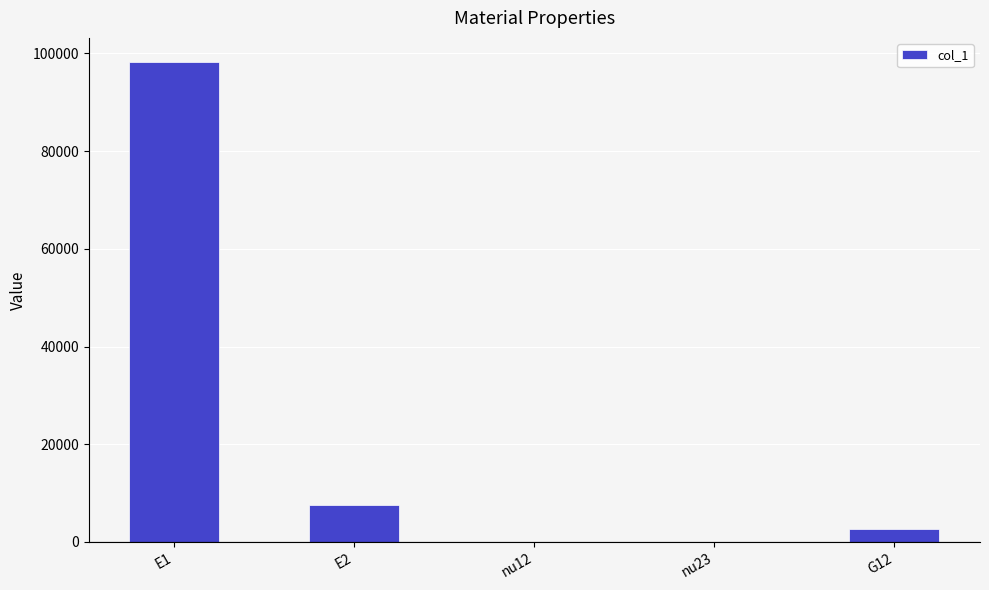

Approximately how many times larger is the value at E2 compared to G12?

2.9